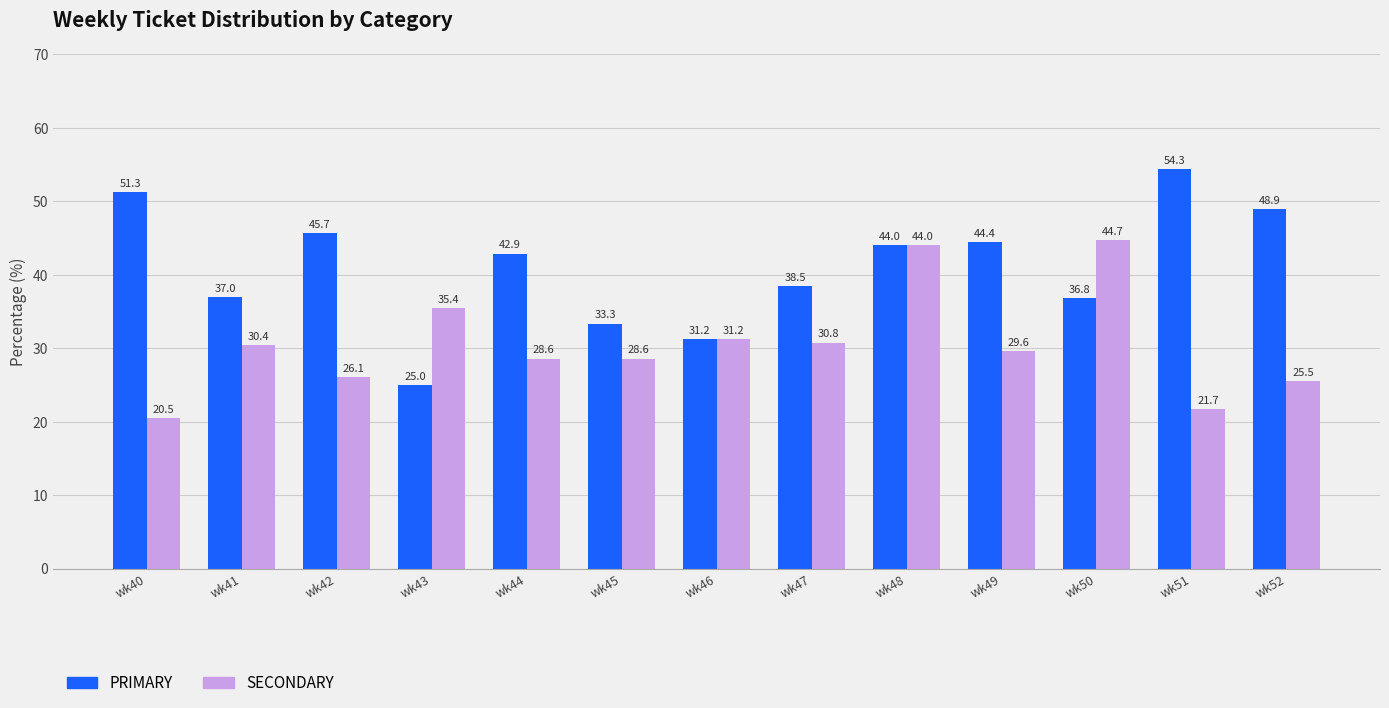

How many bars are there in each group?

2